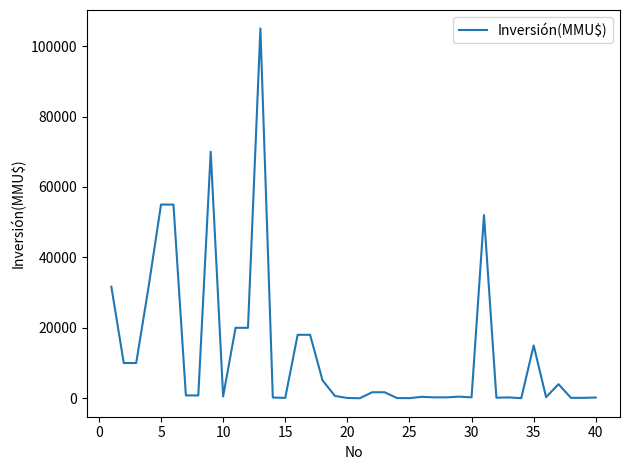

What is the greatest value displayed?

105000